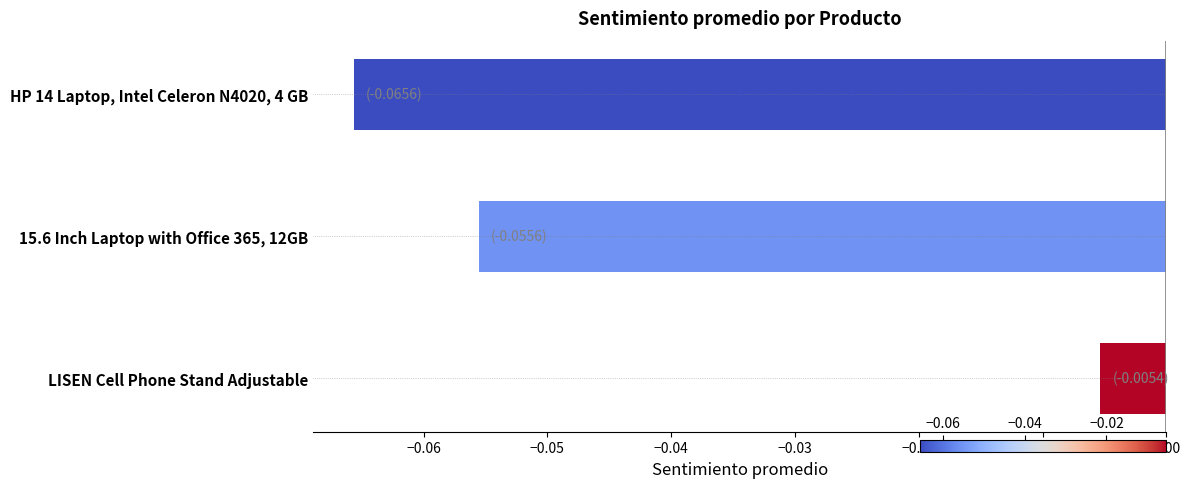

What is the label of the 1st bar from the bottom?

LISEN Cell Phone Stand Adjustable